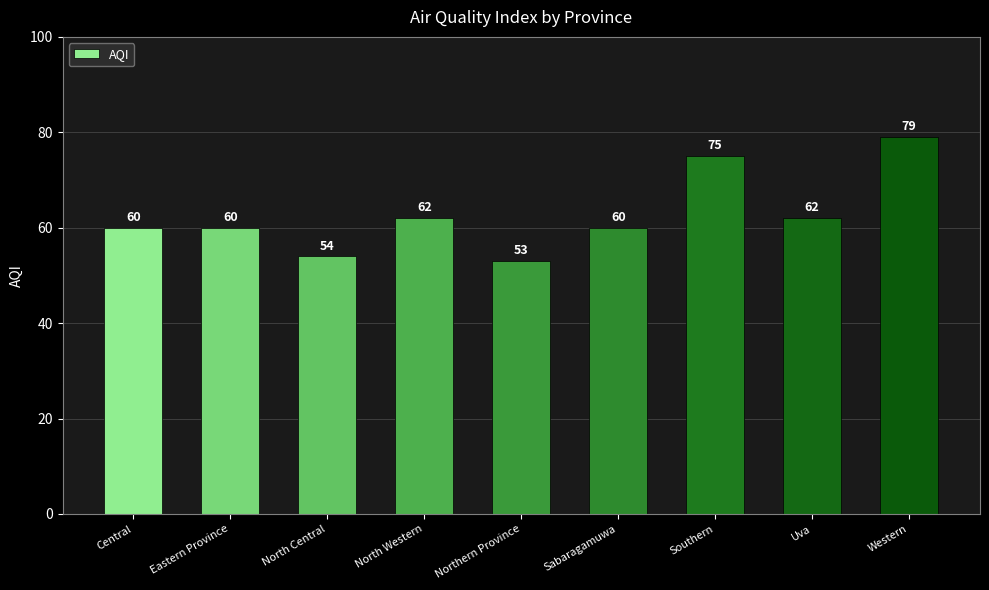

Does the chart contain any negative values?

No